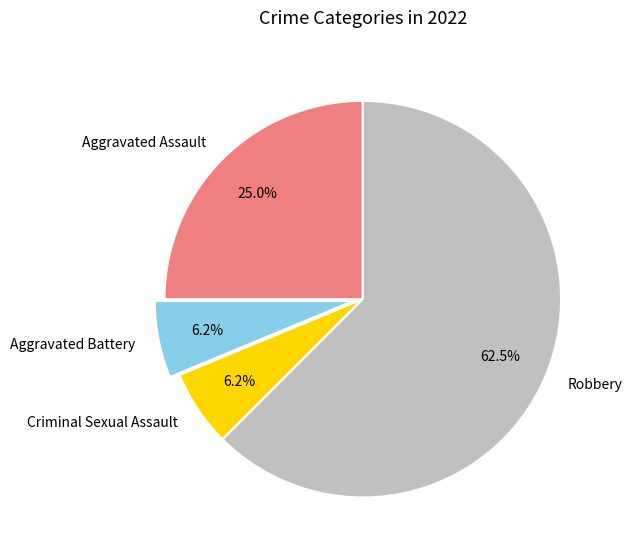

Which slice is the largest?

Robbery